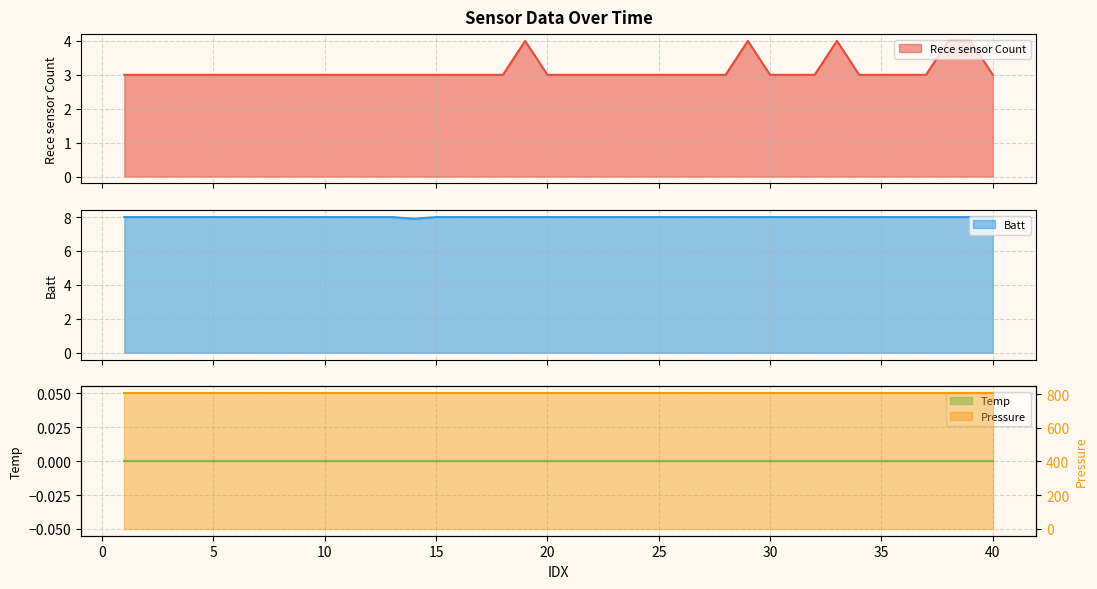

What is the highest value of the Rece sensor Count series?

4